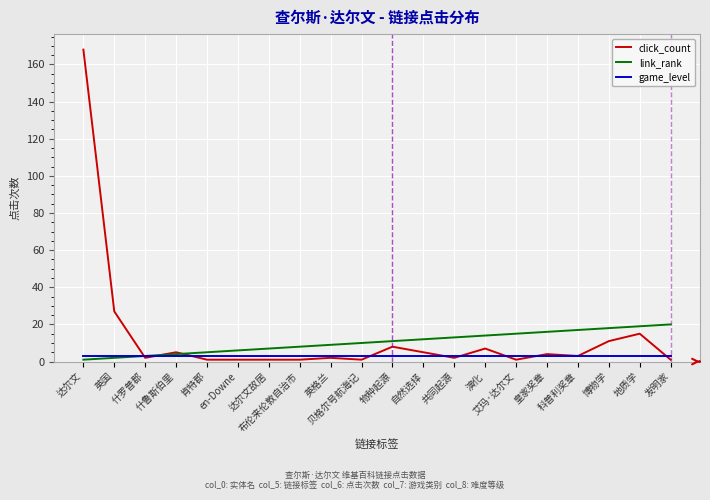

What is the spread (max minus min) of values at 什罗普郡?

1